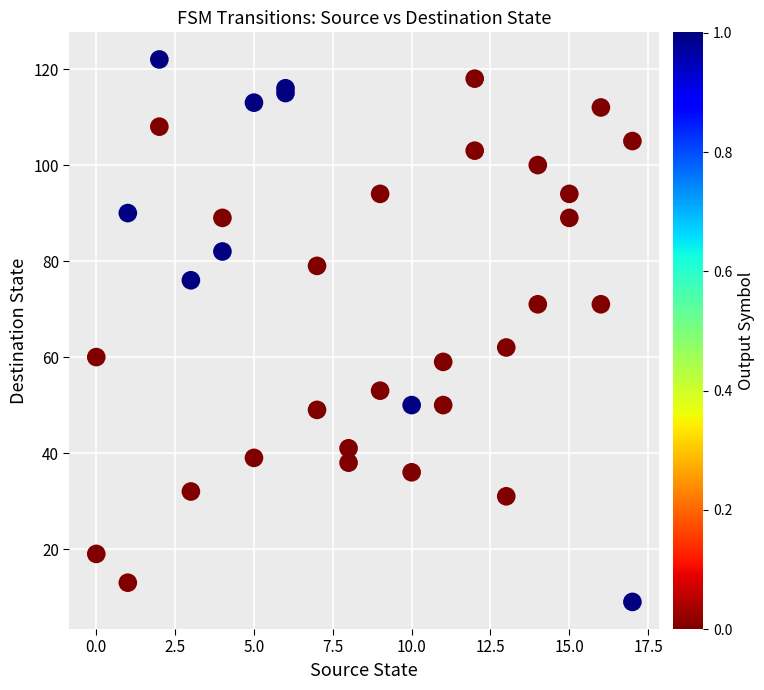

What Y value in the scatter plot is closest to 65?

62